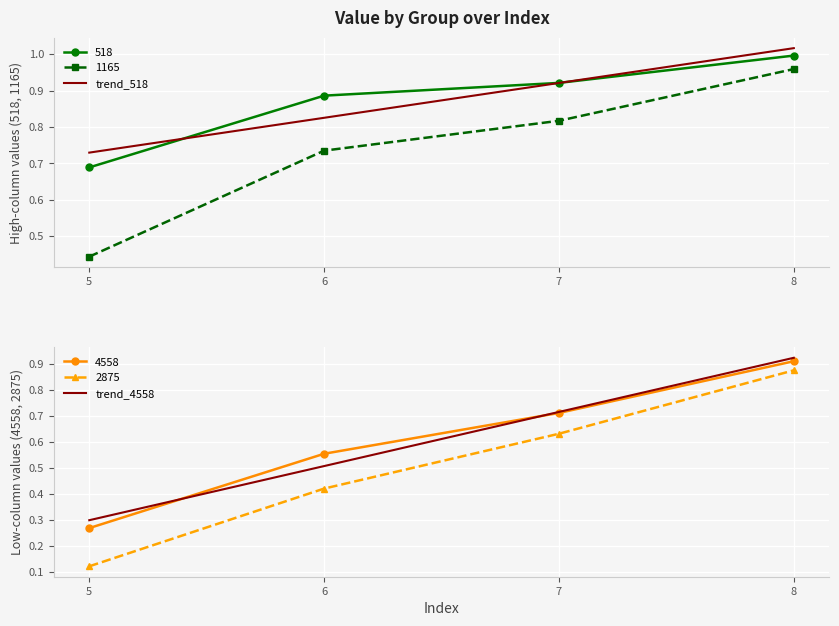

Rank the series at 7 from lowest to highest value.

trend_4558, trend_518